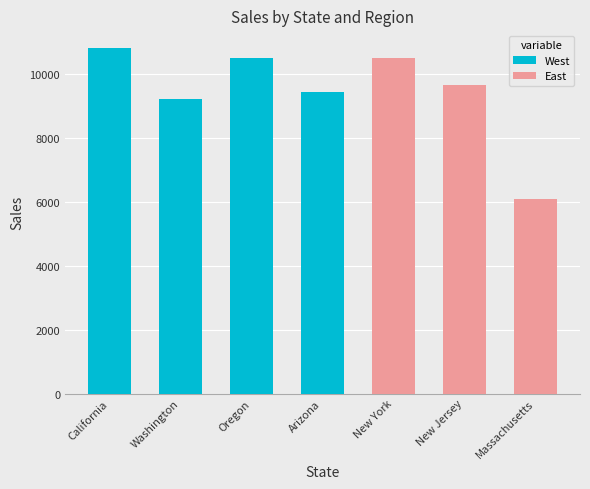

What are all the series names shown in the legend?

West, East